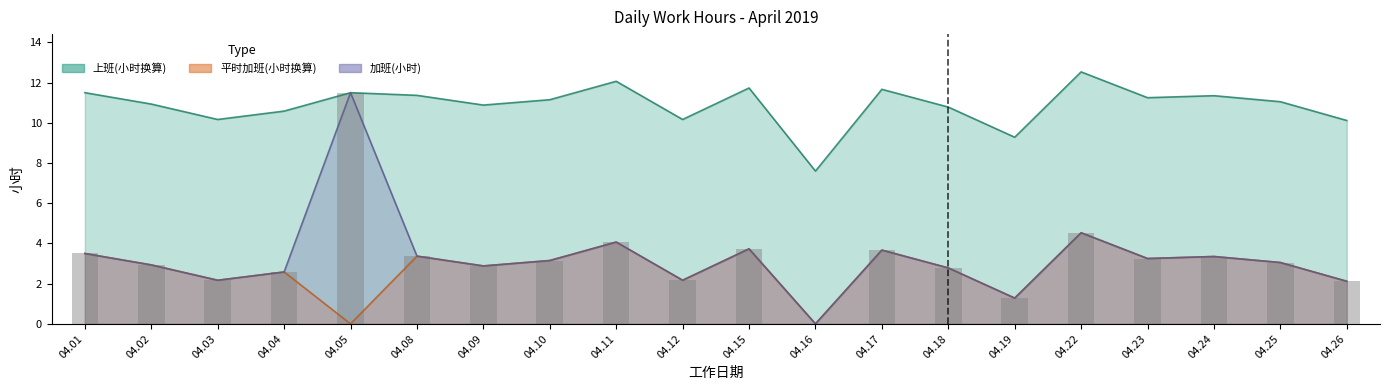

List the labels in order of 平时加班(分钟) value, smallest first.

04.05, 04.16, 04.19, 04.26, 04.03, 04.12, 04.04, 04.18, 04.09, 04.02, 04.25, 04.10, 04.23, 04.24, 04.08, 04.01, 04.17, 04.15, 04.11, 04.22